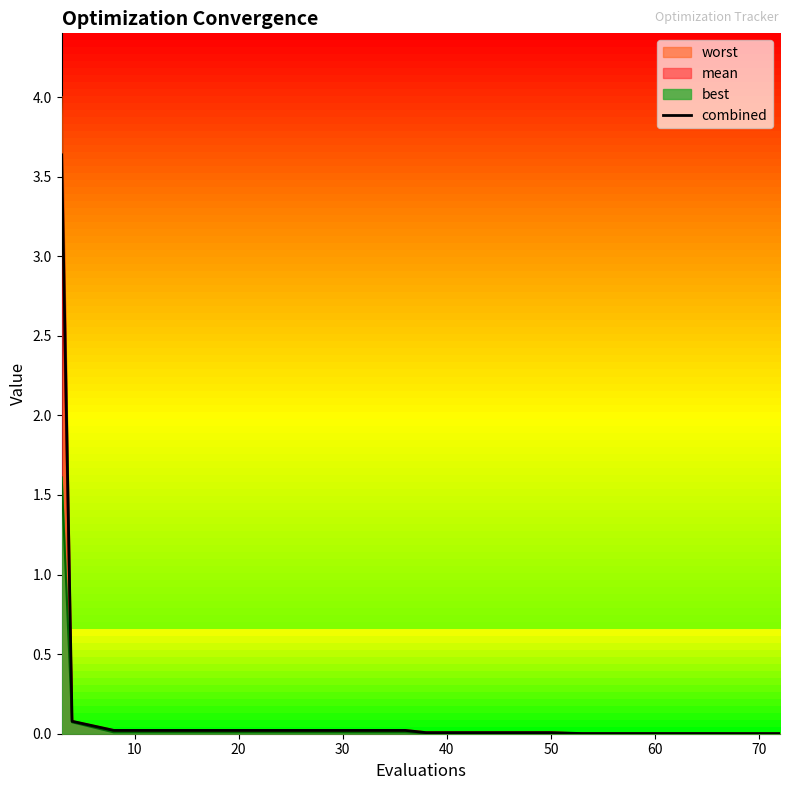

Which series has the widest spread of values?

worst